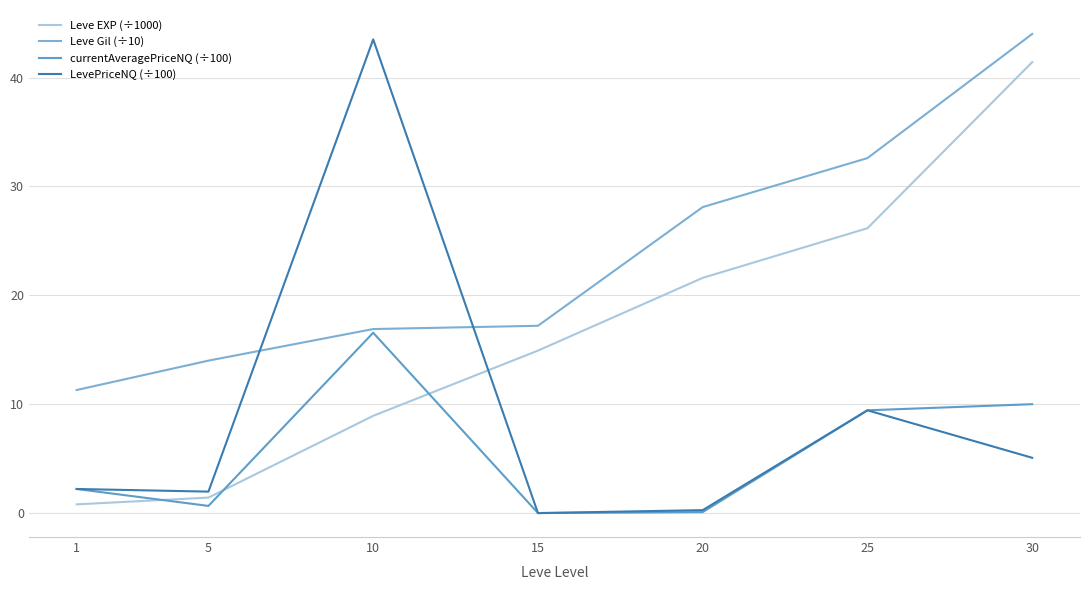

Is it true that LevePriceNQ (÷100) equals 3.4 at 25?

False